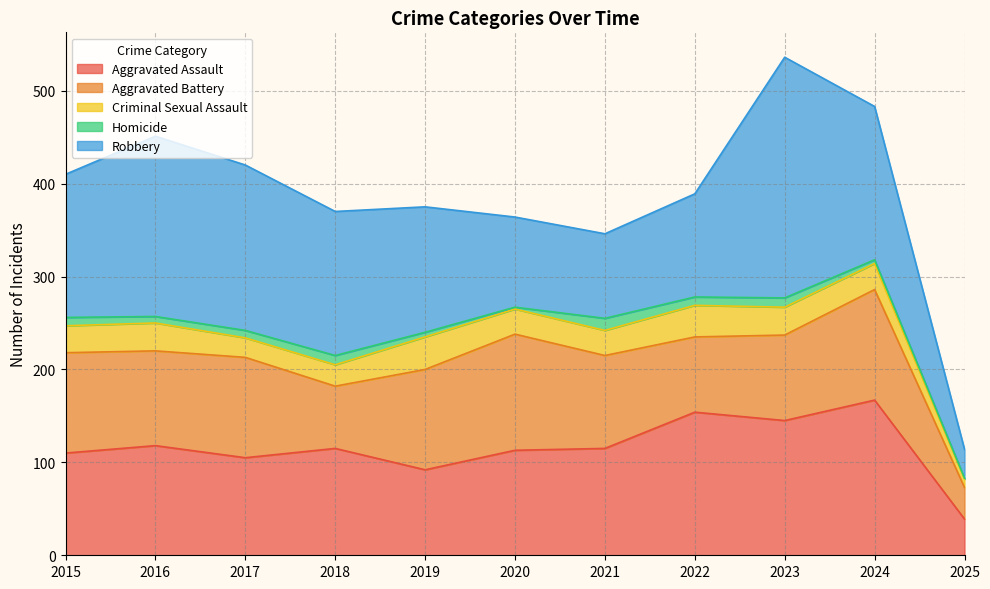

Is it true that Aggravated Assault equals 118 at 2016?

True